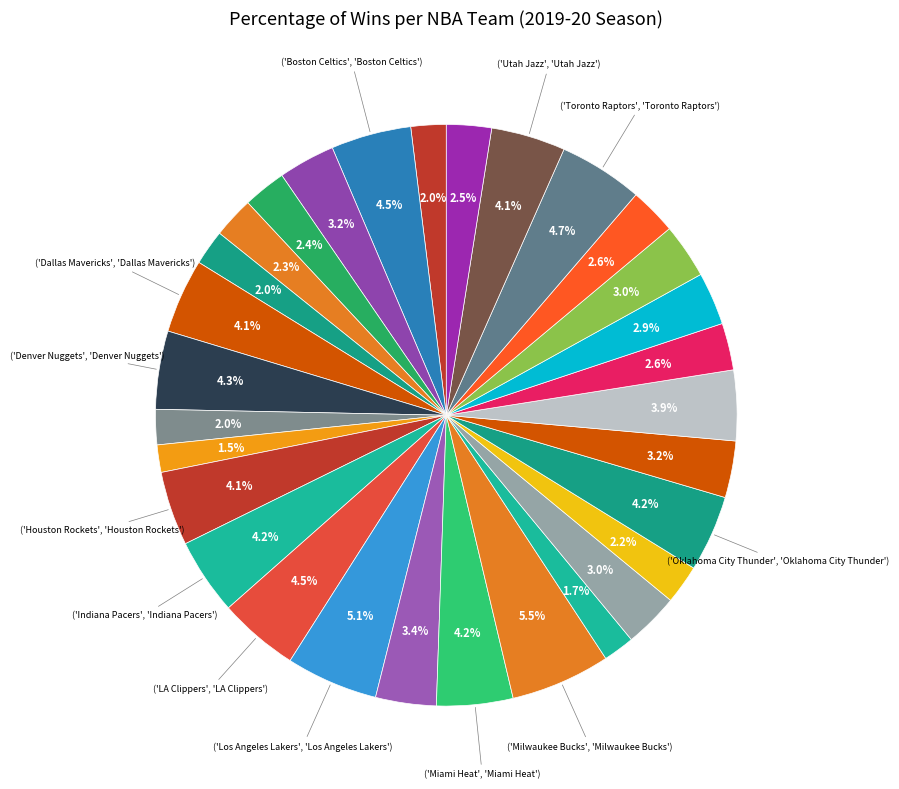

How many slices are in this pie chart?

30